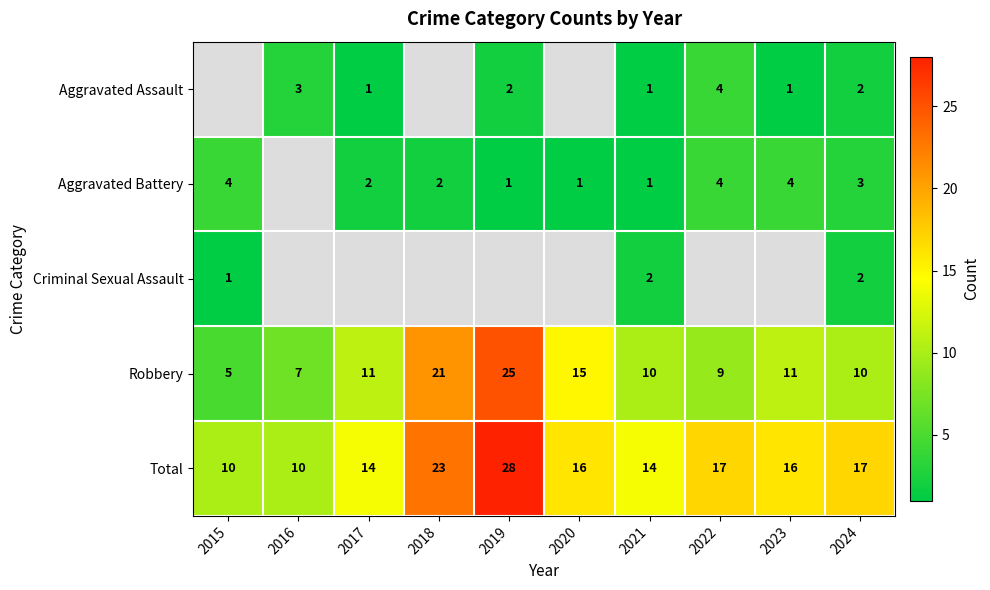

What value does the Total series have at 2020?

16